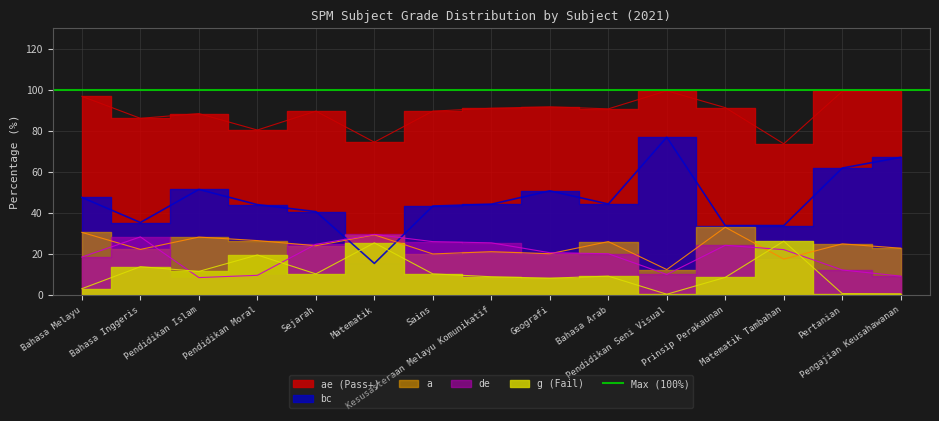

What is the difference between the maximum and minimum values in the a series?

20.6